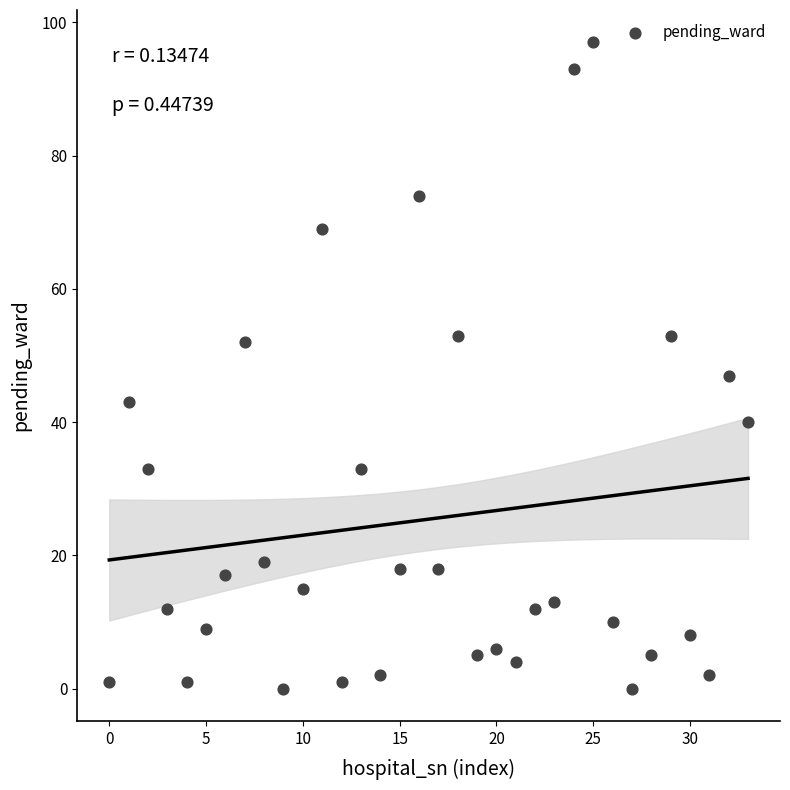

What is the range of Y values (max minus min)?

97